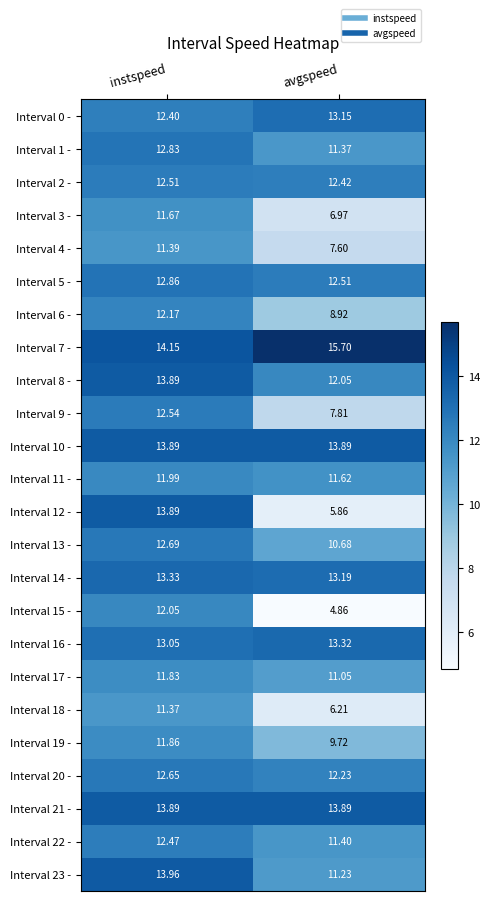

At which label is Interval 20 - closest to 12?

avgspeed